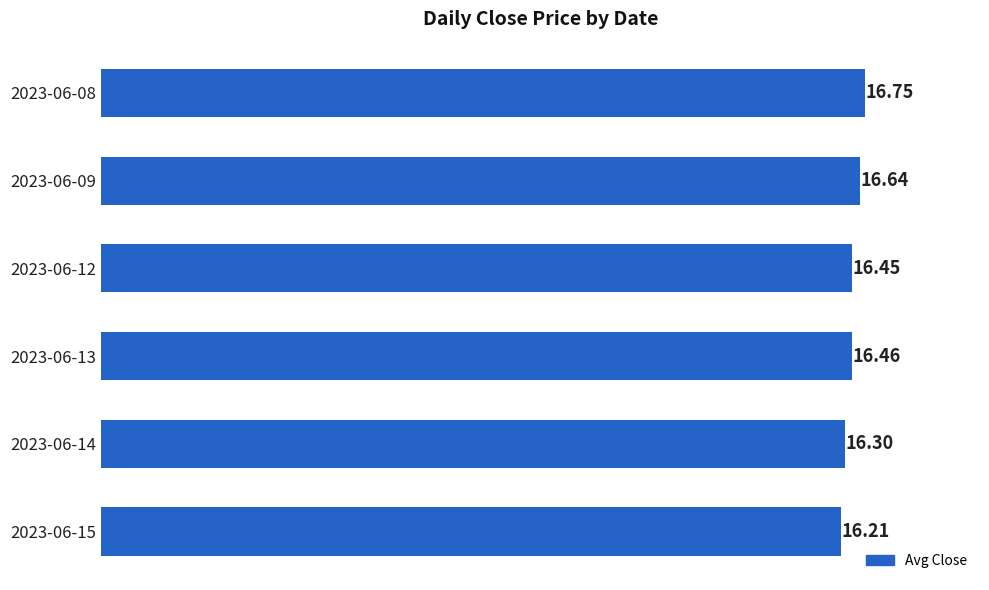

What is the sum of the values at 2023-06-15 and 2023-06-09?

32.9